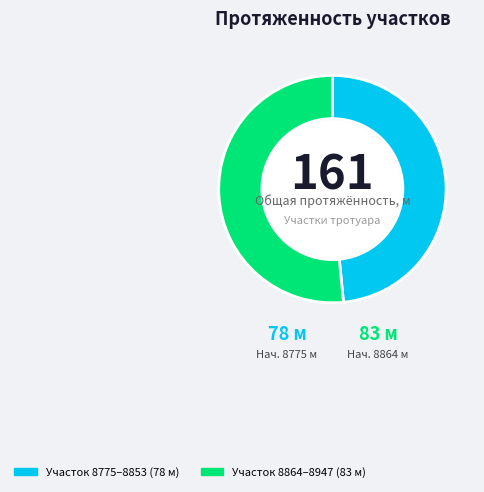

Is there a majority slice in this chart?

Yes